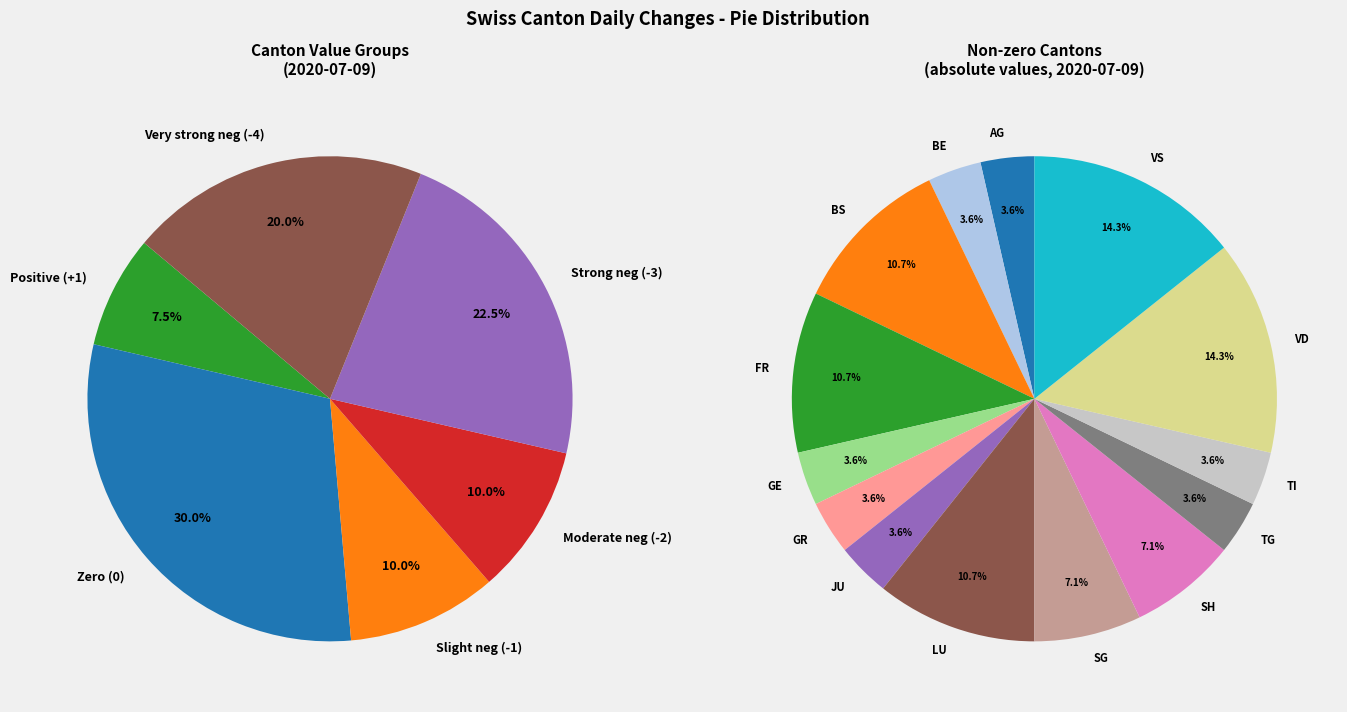

Does any single category account for the majority?

No